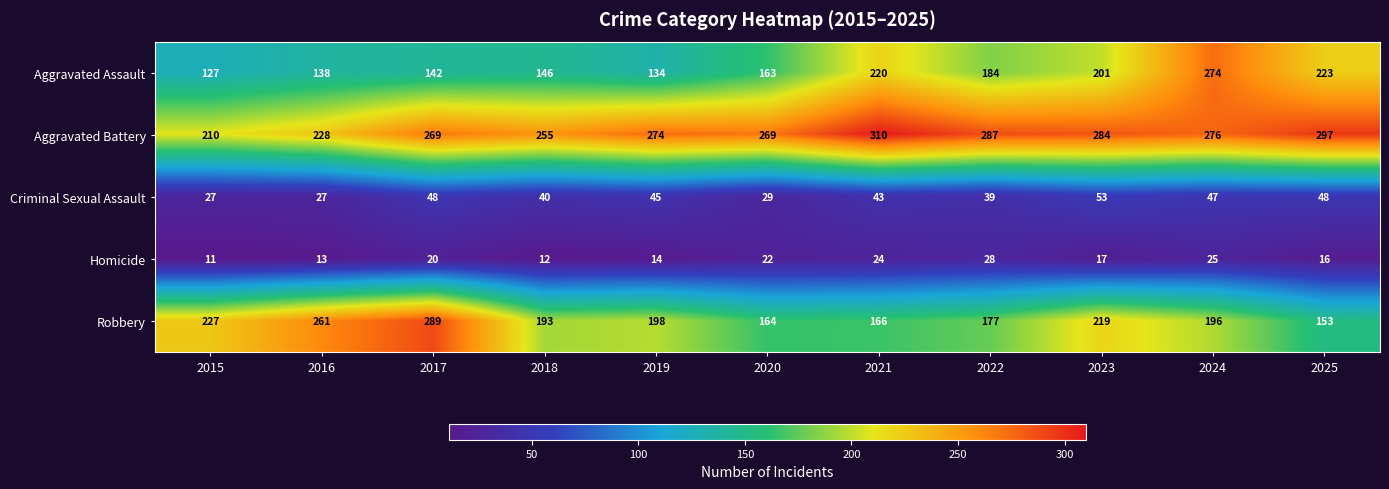

At how many categories does at least one series exceed 294?

2